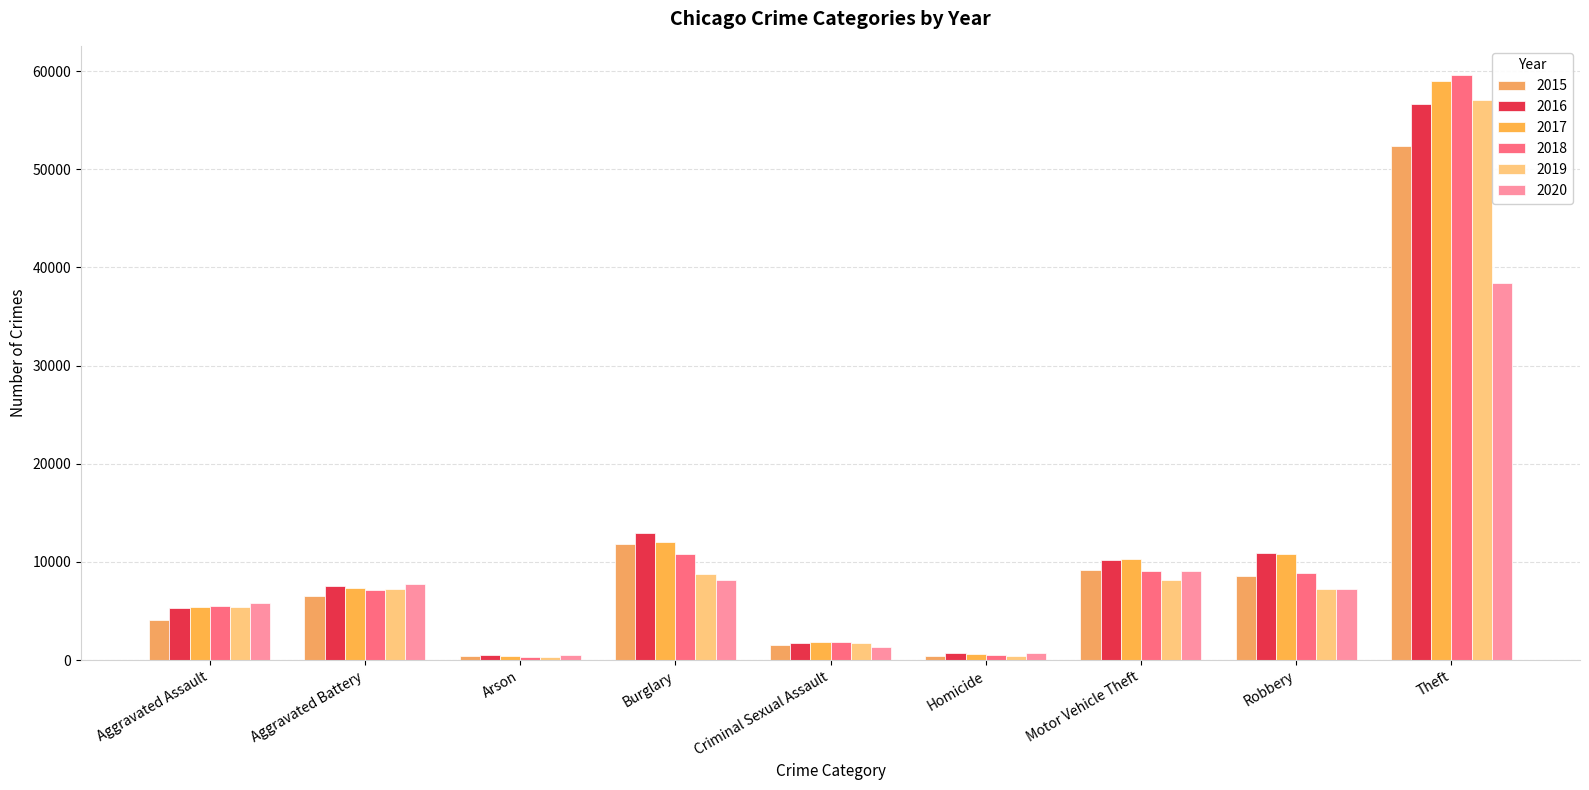

Are the bars grouped side by side (vs. stacked)?

Yes